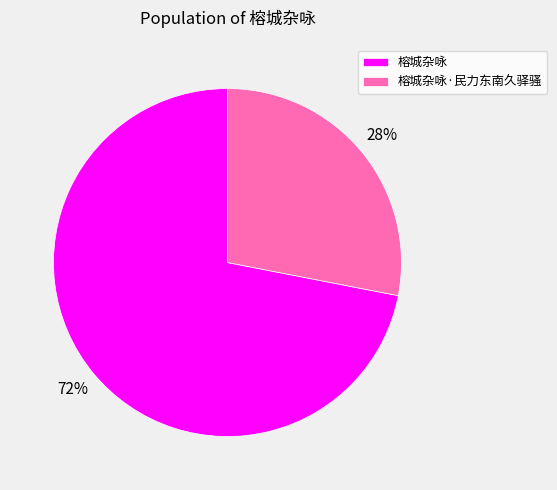

Which slice represents more than half of the pie?

榕城杂咏